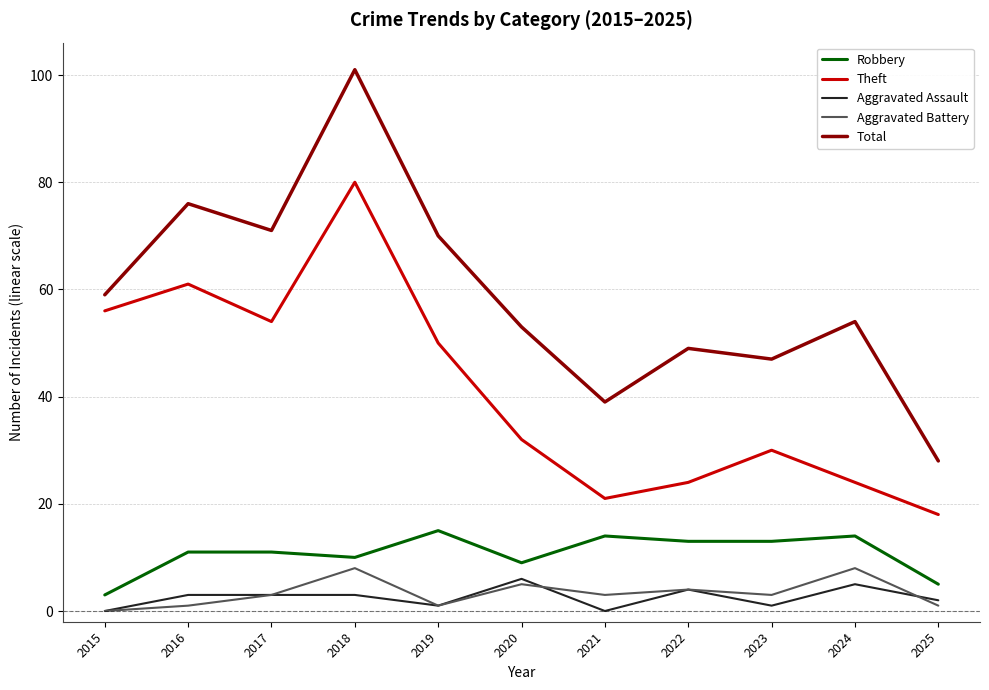

Reading left to right, list all the values displayed in this chart.

Robbery: 3	11	11	10	15	9	14	13	13	14	5
Theft: 56	61	54	80	50	32	21	24	30	24	18
Aggravated Assault: 0	3	3	3	1	6	0	4	1	5	2
Aggravated Battery: 0	1	3	8	1	5	3	4	3	8	1
Total: 59	76	71	101	70	53	39	49	47	54	28